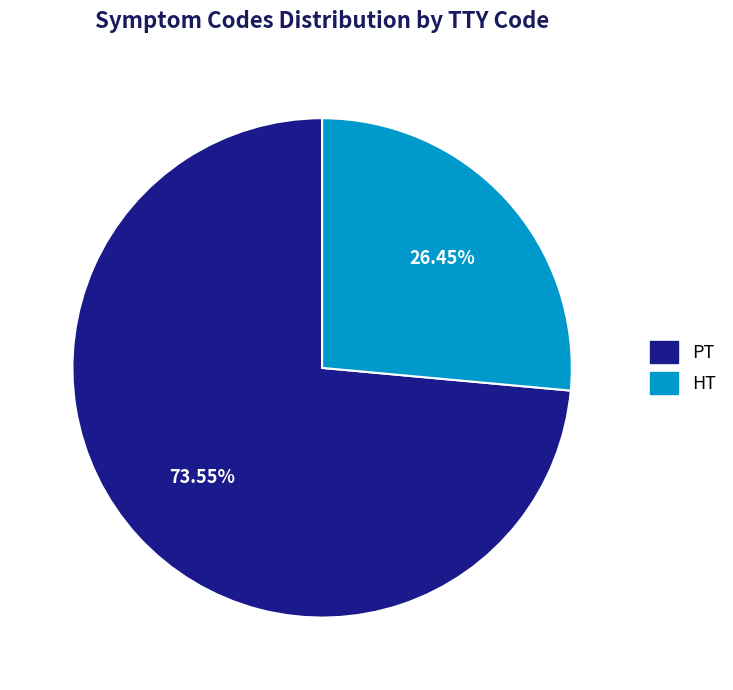

To the nearest percent, what portion does HT represent?

26%